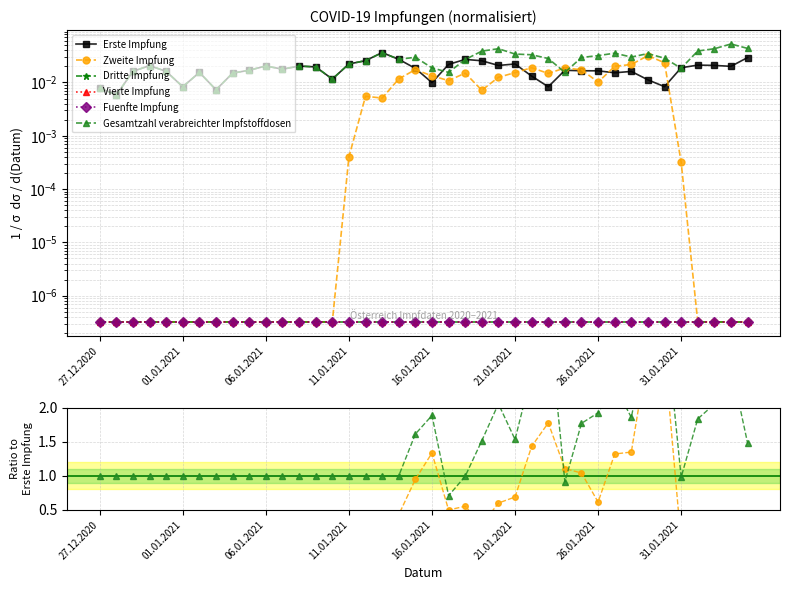

True or false: Gesamtzahl verabreichter Impfstoffdosen and Fuenfte Impfung intersect in this chart.

False